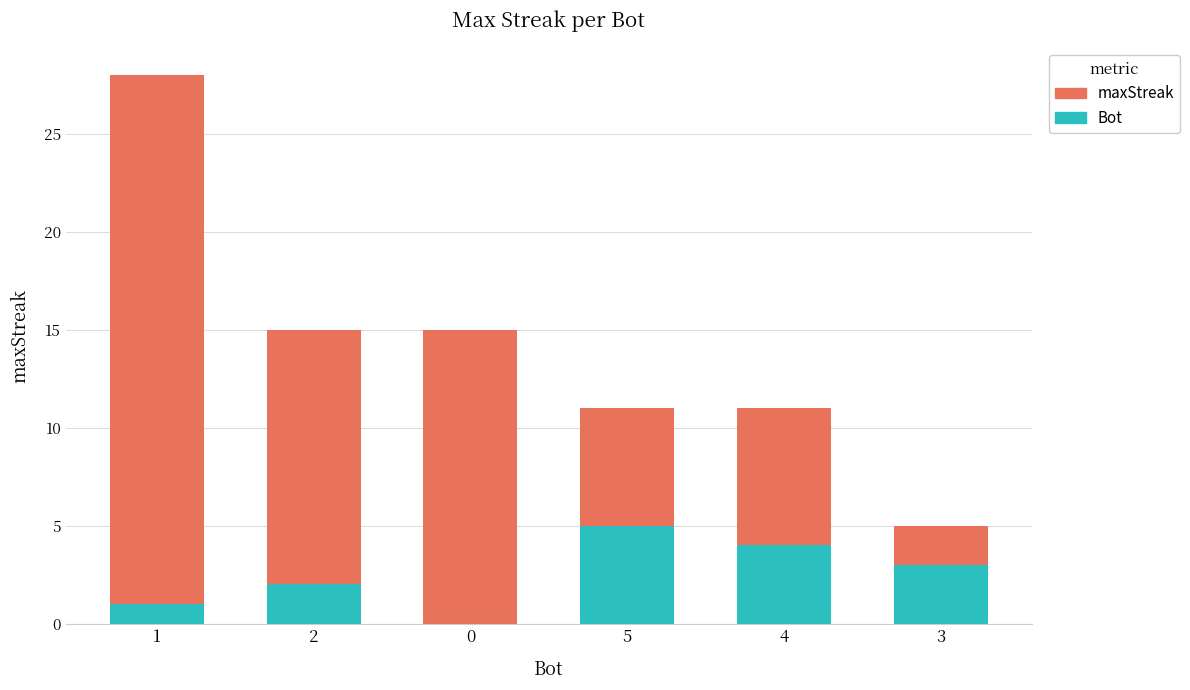

Is it true that Bot equals 2 at 1?

False